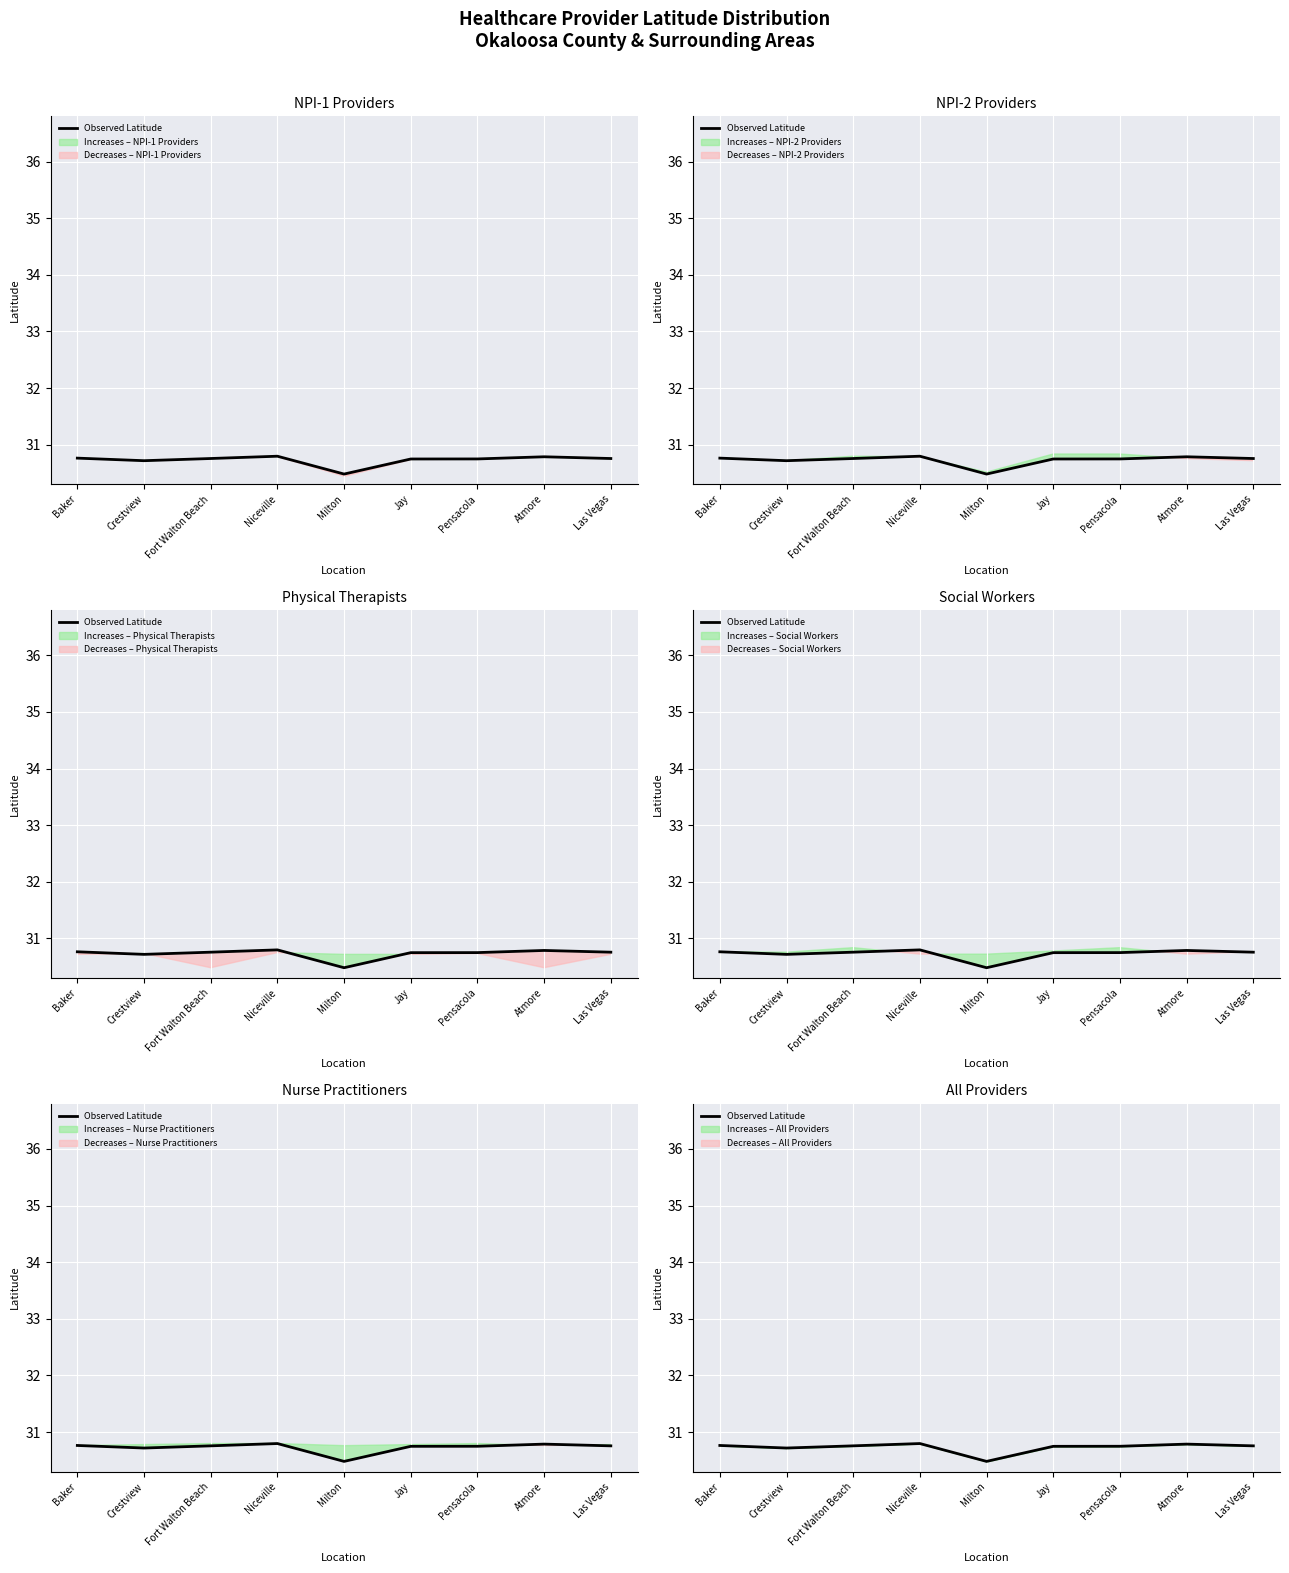

How many points are higher than both their immediate neighbors (excluding endpoints)?

2